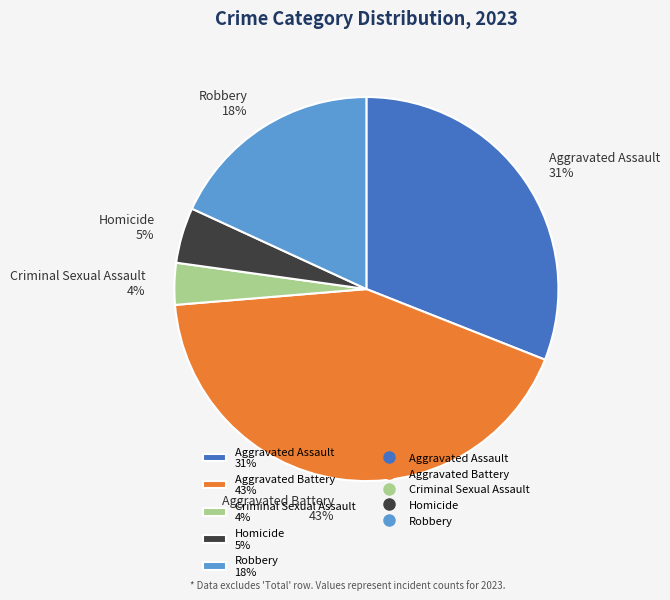

True or false: Aggravated Assault accounts for 23% of the total.

False